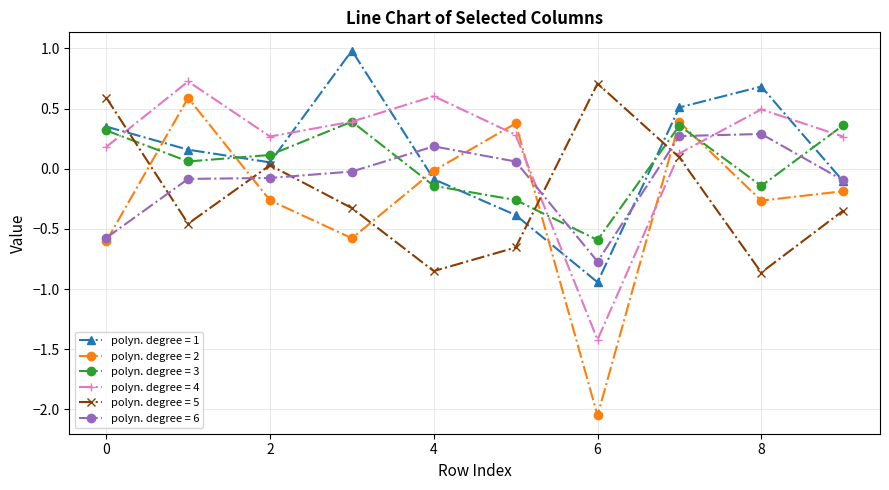

In polyn. degree = 4, how many points are lower than both neighbors (excluding endpoints)?

2